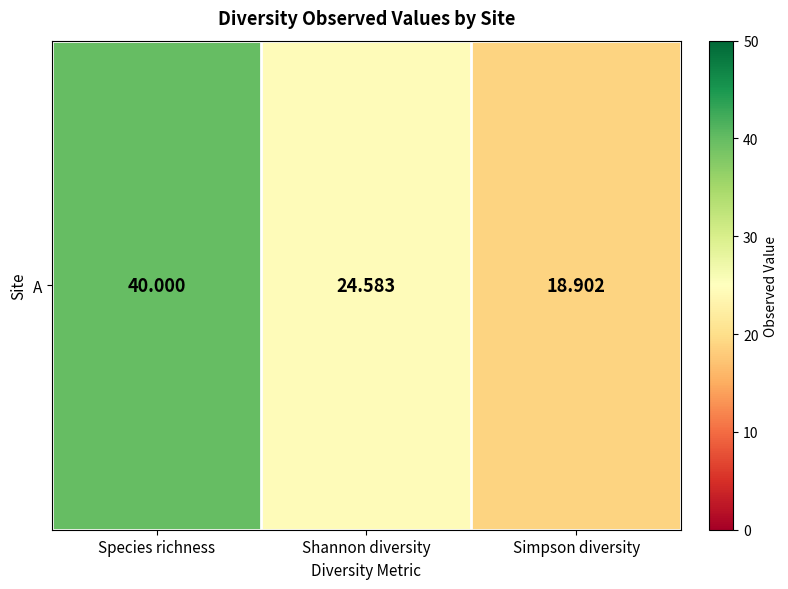

How many categories are shown in the chart?

3